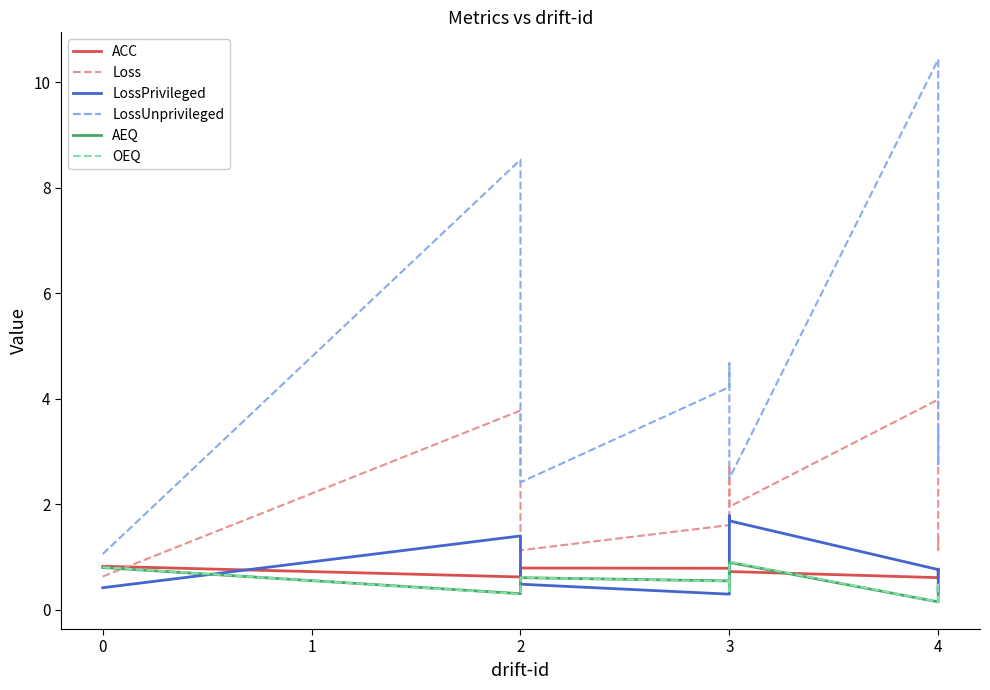

What is the difference between the maximum and minimum values in the LossUnprivileged series?

9.4